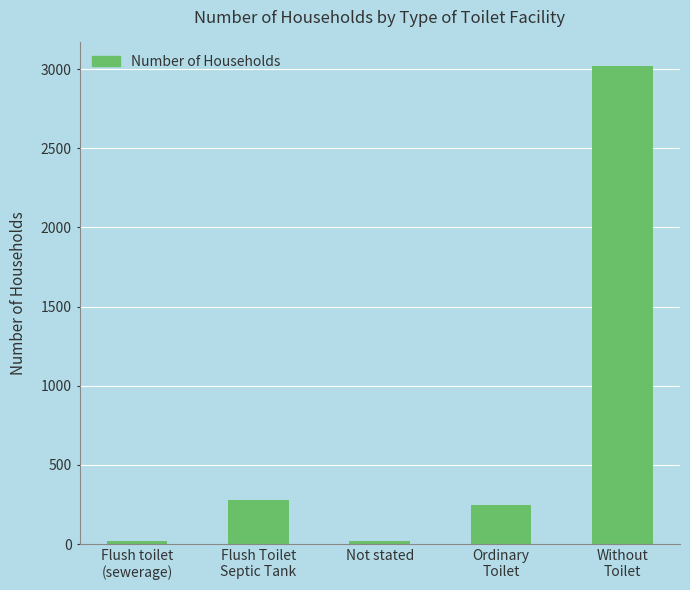

What is the average value?

717